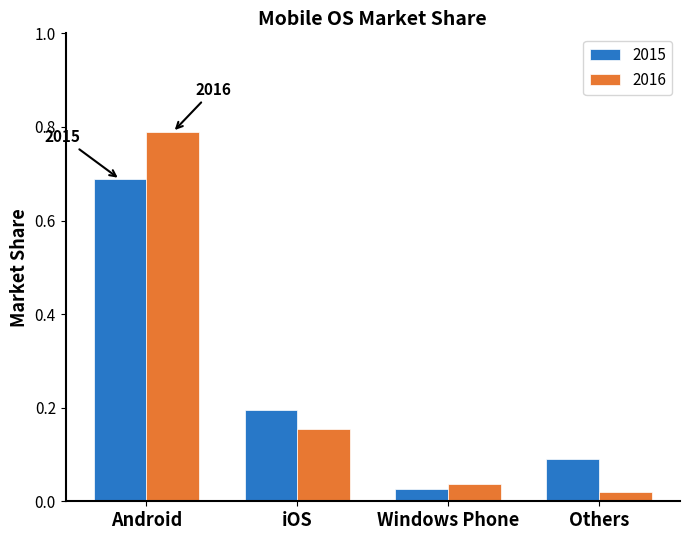

At which label does 2015 reach its peak?

Android